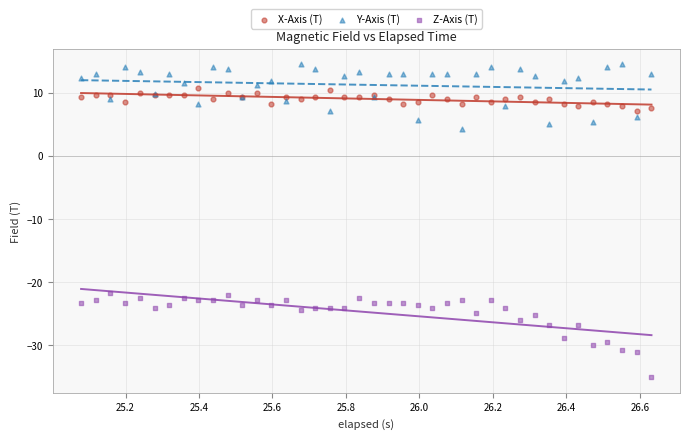

Which series contains the lowest Y value?

Z-Axis (T)